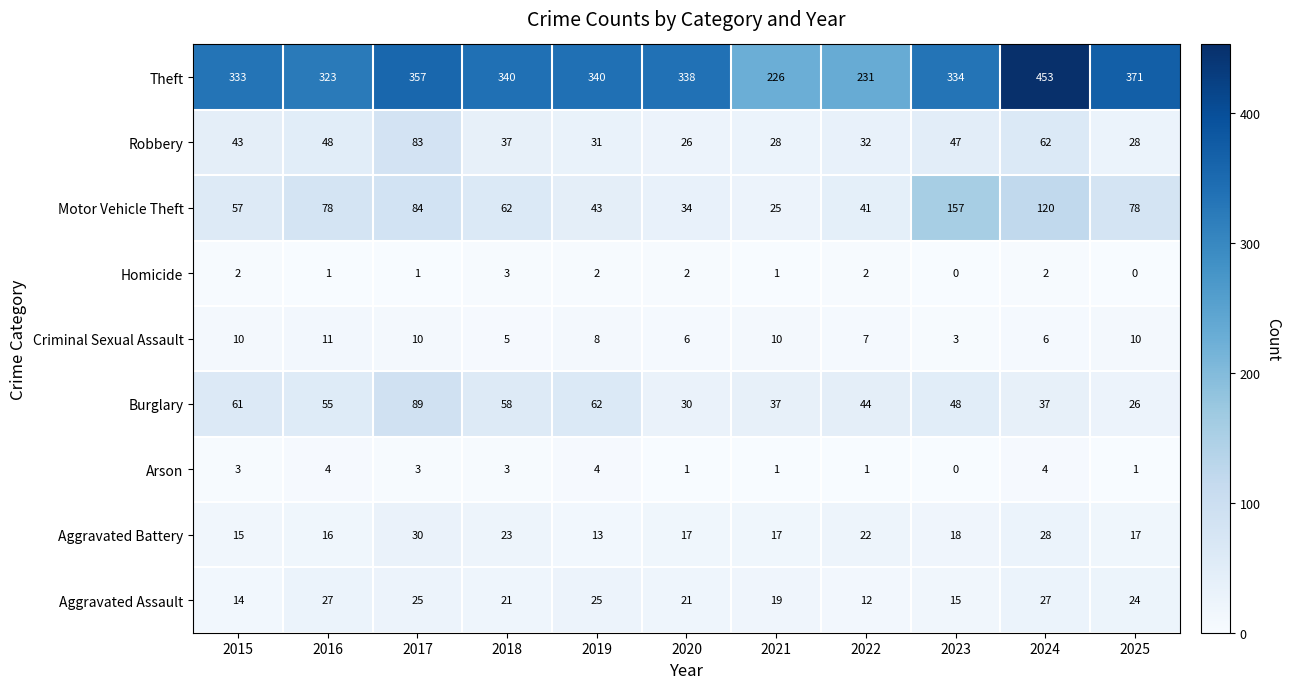

What is the sum of all Robbery values?

465